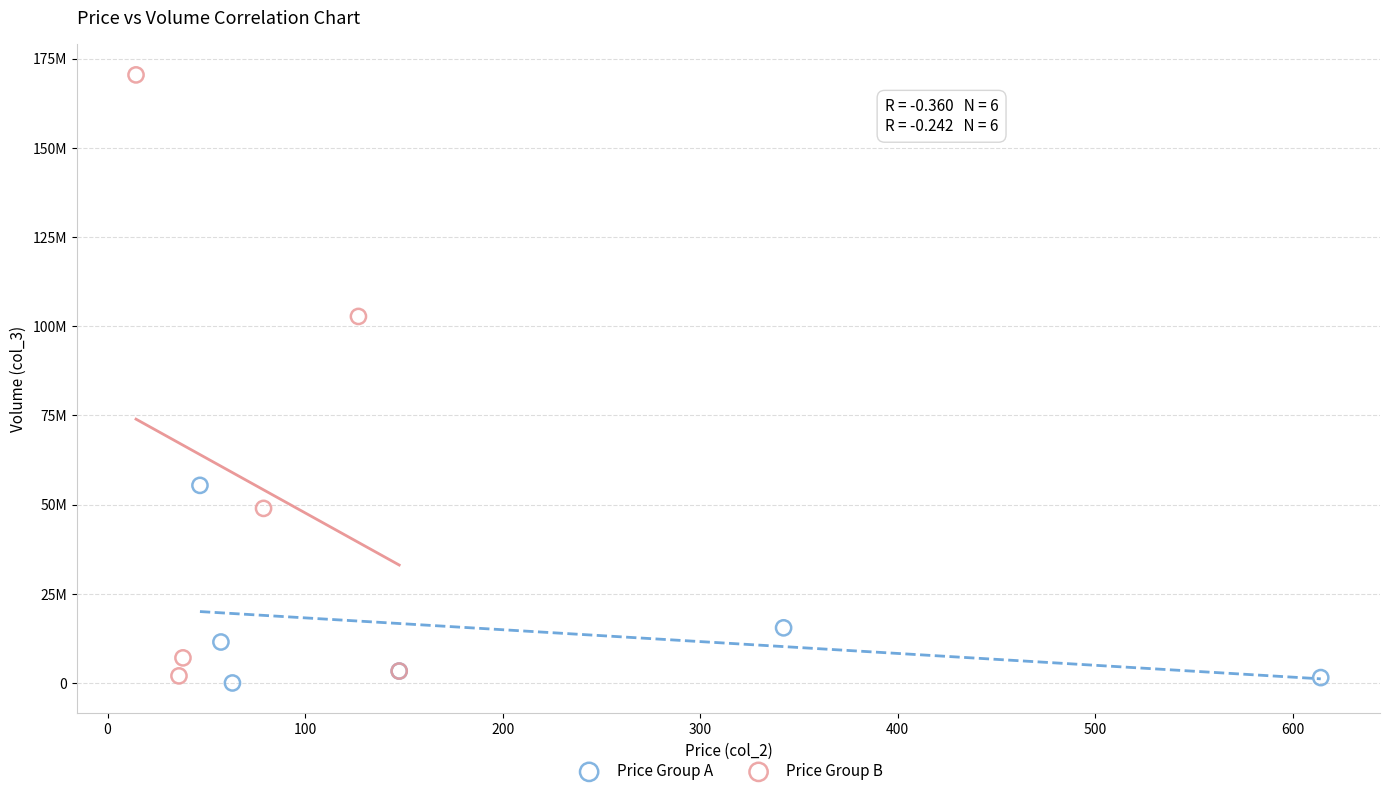

What are all the series names shown in the legend?

Price Group A, Price Group B